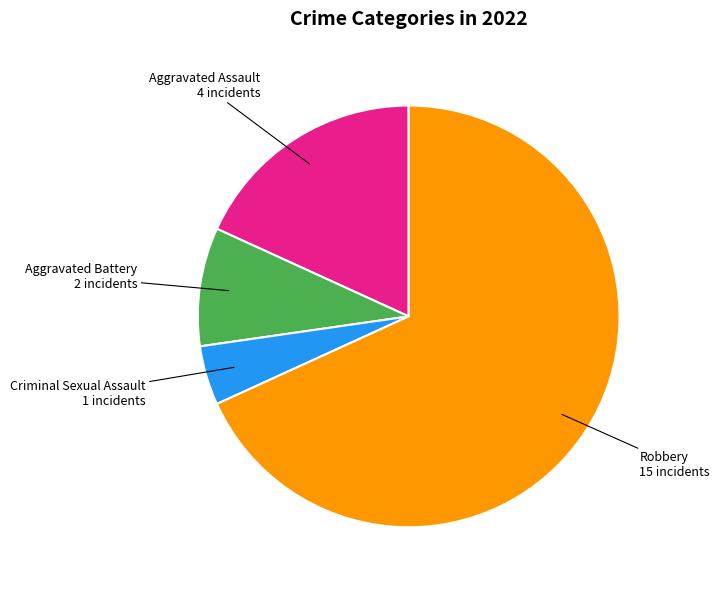

Combined, do Aggravated Battery and Criminal Sexual Assault account for over 50%?

No